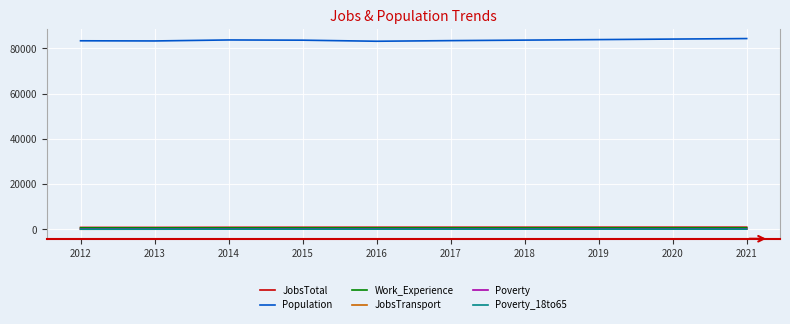

True or false: Poverty and JobsTotal cross at least once.

False